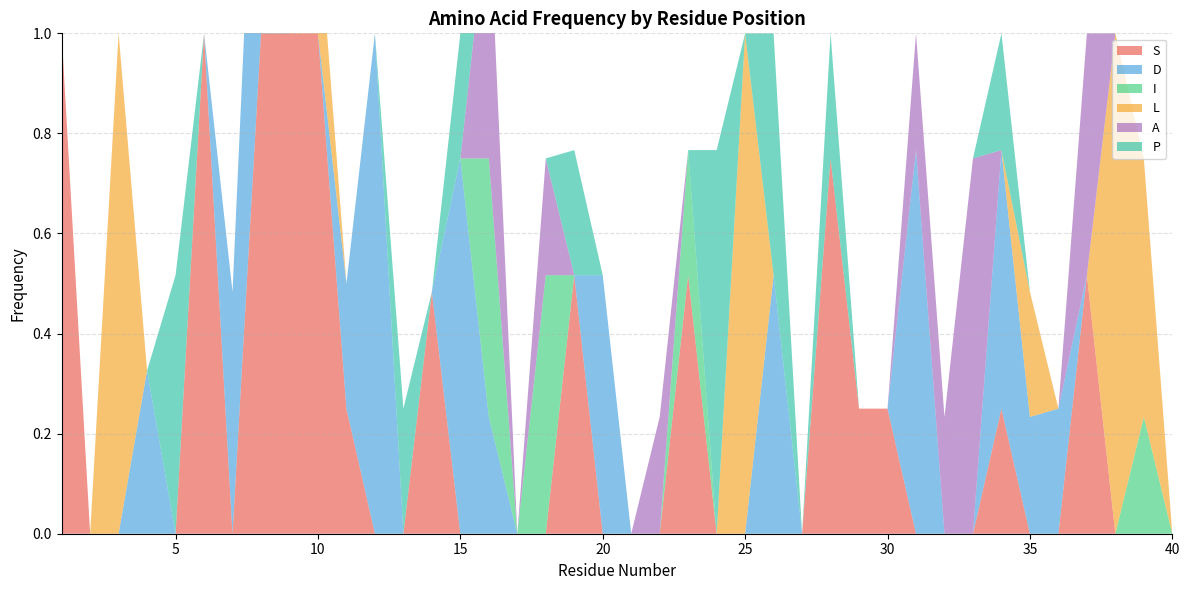

Reading left to right, extract all data points from this chart.

S: 1=1.0	2=0.0	3=0.0	4=0.0	5=0.0	6=1.0	7=0.0	8=1.0	9=1.0	10=1.0	11=0.2	12=0.0	13=0.0	14=0.5	15=0.0	16=0.0	17=0.0	18=0.0	19=0.5	20=0.0	21=0.0	22=0.0	23=0.5	24=0.0	25=0.0	26=0.0	27=0.0	28=0.8	29=0.2	30=0.2	31=0.0	32=0.0	33=0.0	34=0.2	35=0.0	36=0.0	37=0.5	38=0.0	39=0.0	40=0.0
D: 1=0.0	2=0.0	3=0.0	4=0.3	5=0.0	6=0.0	7=0.5	8=0.8	9=0.0	10=0.0	11=0.2	12=1.0	13=0.0	14=0.0	15=0.8	16=0.2	17=0.0	18=0.0	19=0.0	20=0.5	21=0.0	22=0.0	23=0.0	24=0.0	25=0.0	26=0.5	27=0.0	28=0.0	29=0.0	30=0.0	31=0.8	32=0.0	33=0.0	34=0.5	35=0.2	36=0.2	37=0.0	38=0.0	39=0.0	40=0.0
I: 1=0.0	2=0.0	3=0.0	4=0.0	5=0.0	6=0.0	7=0.0	8=0.0	9=0.0	10=0.0	11=0.0	12=0.0	13=0.0	14=0.0	15=0.0	16=0.5	17=0.0	18=0.5	19=0.0	20=0.0	21=0.0	22=0.0	23=0.2	24=0.0	25=0.0	26=0.0	27=0.0	28=0.0	29=0.0	30=0.0	31=0.0	32=0.0	33=0.0	34=0.0	35=0.0	36=0.0	37=0.0	38=0.0	39=0.2	40=0.0
L: 1=0.0	2=0.0	3=1.0	4=0.0	5=0.0	6=0.0	7=0.0	8=0.0	9=0.0	10=0.2	11=0.0	12=0.0	13=0.0	14=0.0	15=0.0	16=0.0	17=0.0	18=0.0	19=0.0	20=0.0	21=0.0	22=0.0	23=0.0	24=0.0	25=1.0	26=0.0	27=0.0	28=0.0	29=0.0	30=0.0	31=0.0	32=0.0	33=0.0	34=0.0	35=0.2	36=0.0	37=0.0	38=1.0	39=0.5	40=0.0
A: 1=0.0	2=0.0	3=0.0	4=0.0	5=0.0	6=0.0	7=0.0	8=0.0	9=0.0	10=0.0	11=0.0	12=0.0	13=0.0	14=0.0	15=0.0	16=0.5	17=0.0	18=0.2	19=0.0	20=0.0	21=0.0	22=0.2	23=0.0	24=0.0	25=0.0	26=0.0	27=0.0	28=0.0	29=0.0	30=0.0	31=0.2	32=0.2	33=0.8	34=0.0	35=0.0	36=0.0	37=0.5	38=0.0	39=0.0	40=0.0
P: 1=0.0	2=0.0	3=0.0	4=0.0	5=0.5	6=0.0	7=0.0	8=0.0	9=0.0	10=0.0	11=0.0	12=0.0	13=0.2	14=0.0	15=0.2	16=0.0	17=0.0	18=0.0	19=0.2	20=0.0	21=0.0	22=0.0	23=0.0	24=0.8	25=0.0	26=0.5	27=0.0	28=0.2	29=0.0	30=0.0	31=0.0	32=0.0	33=0.0	34=0.2	35=0.0	36=0.0	37=0.0	38=0.0	39=0.0	40=0.0